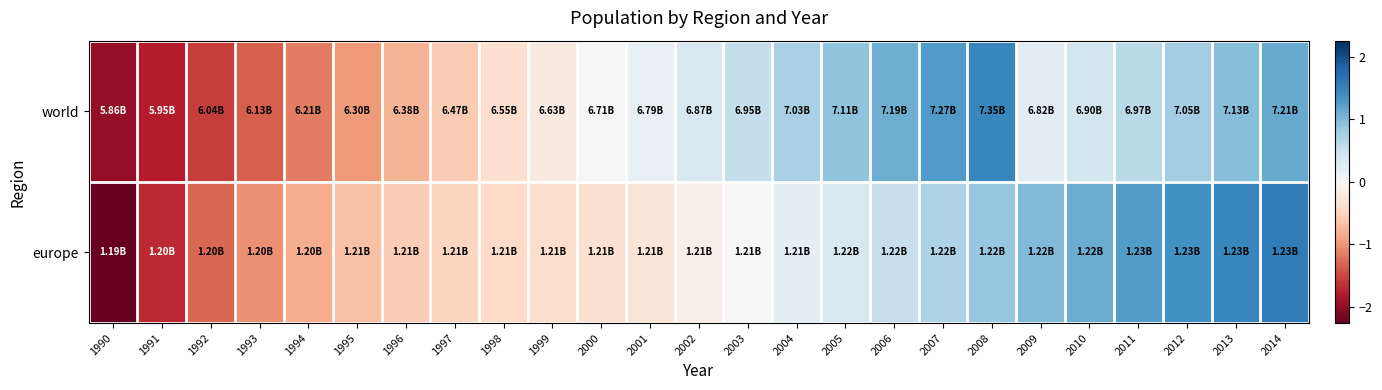

What is the total value across all series at 1990?

-4.2